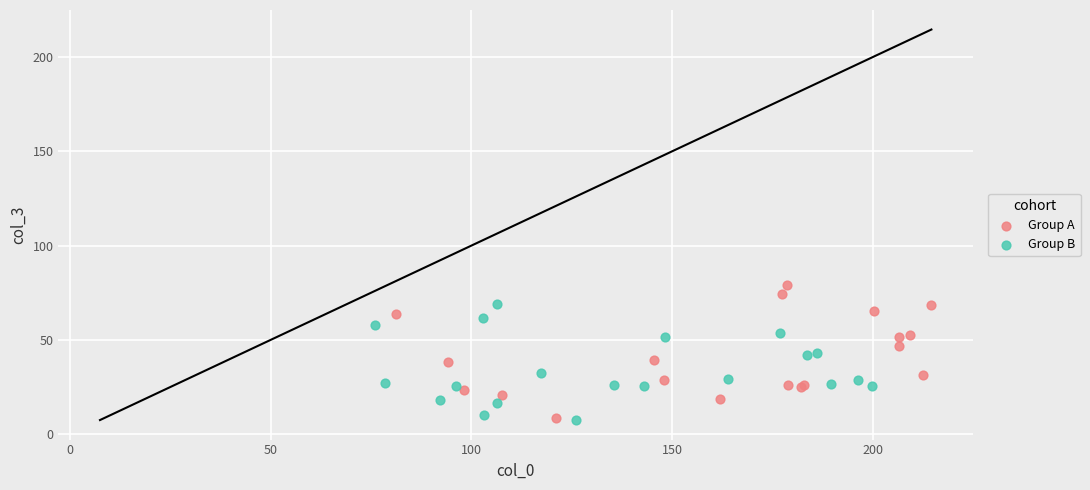

Which series contains the highest Y value?

Group A